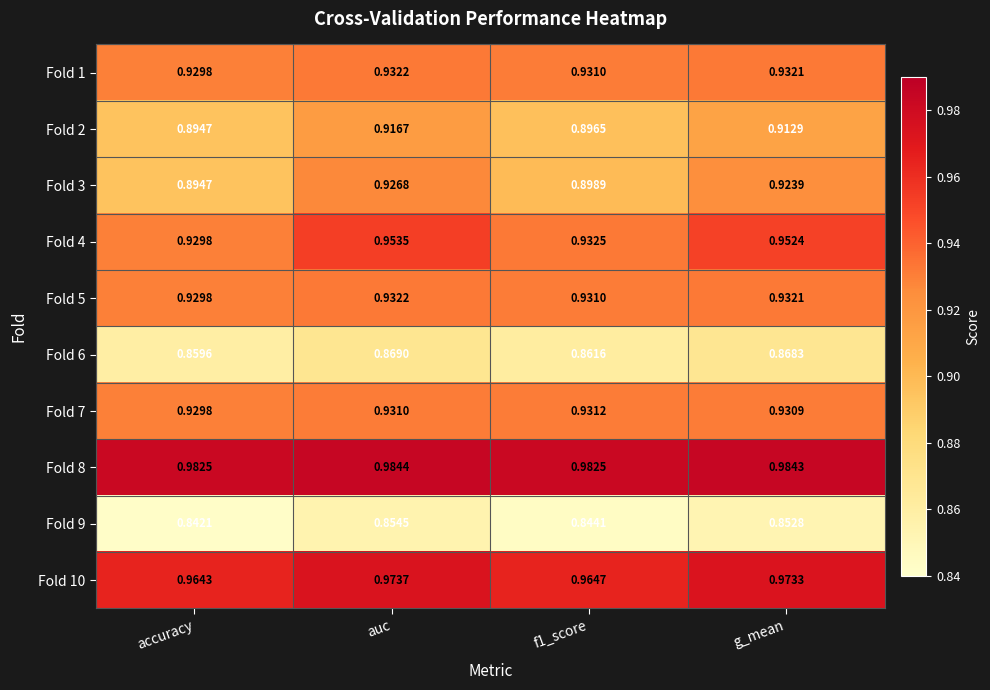

At which category does the chart reach its peak across all series?

auc